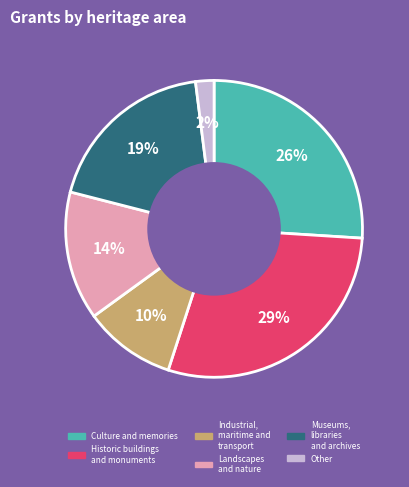

To the nearest percent, what is the average slice percentage?

17%